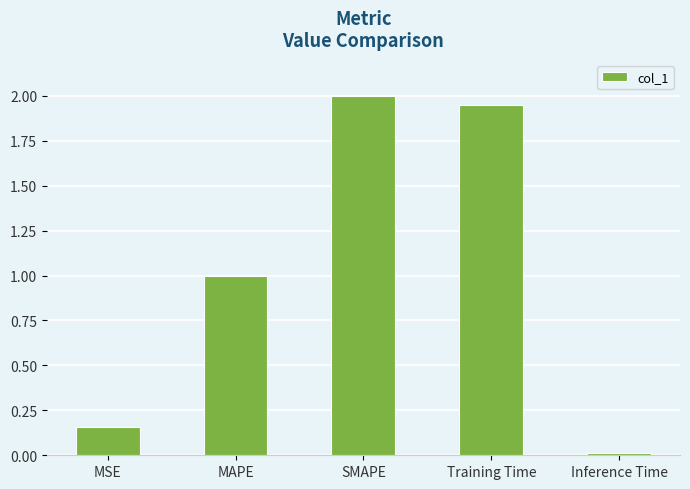

Is it true that the value at MAPE is 1.0?

True